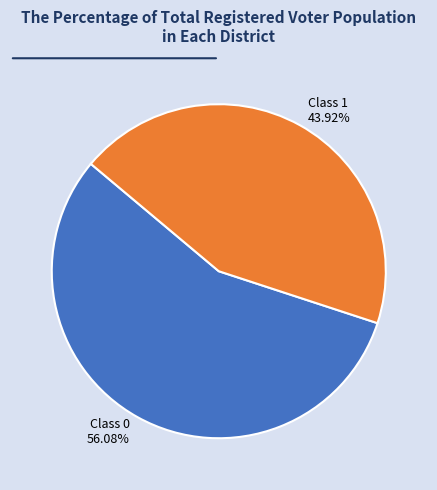

Do Class 1 and Class 0 together represent more than half of the pie?

Yes